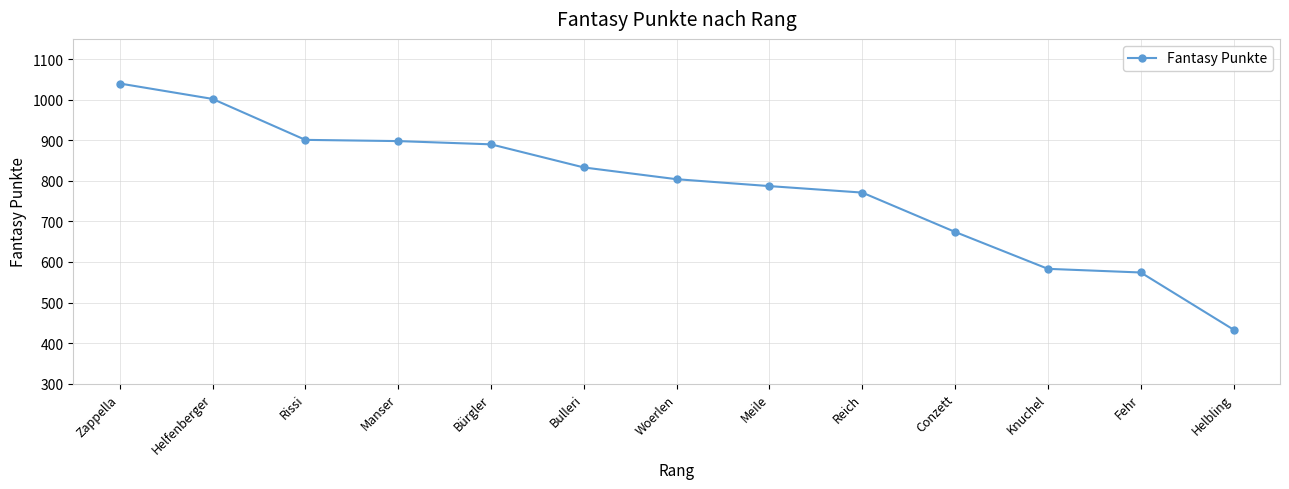

The value at Helfenberger is 1392. True or false?

False